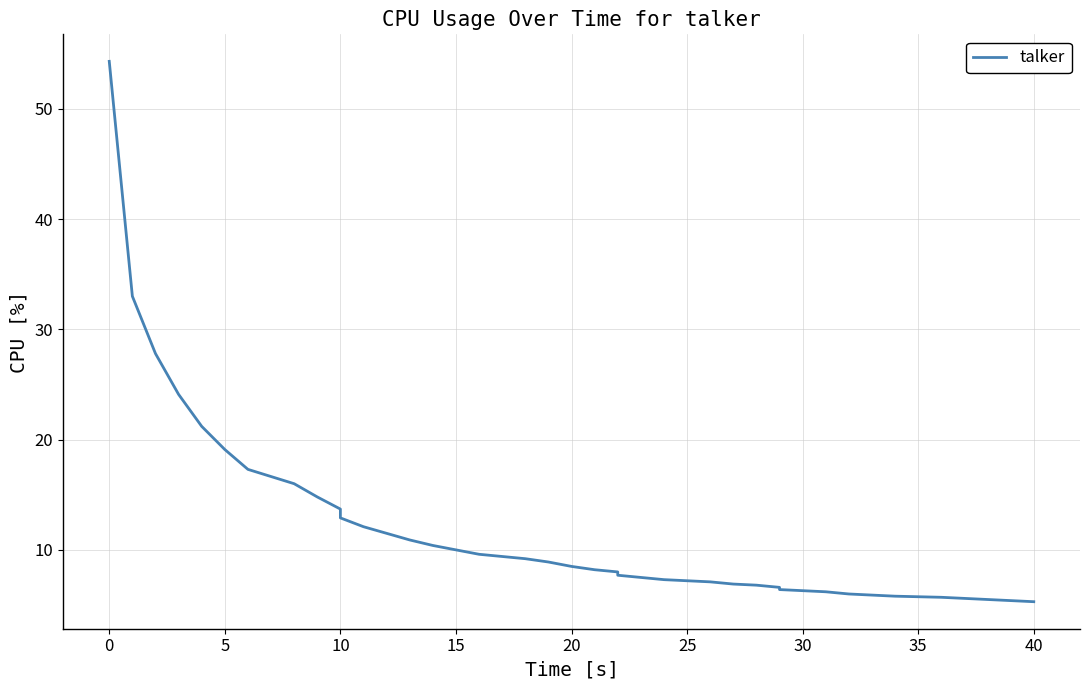

True or false: there are more than 2 points higher than both neighbors.

False